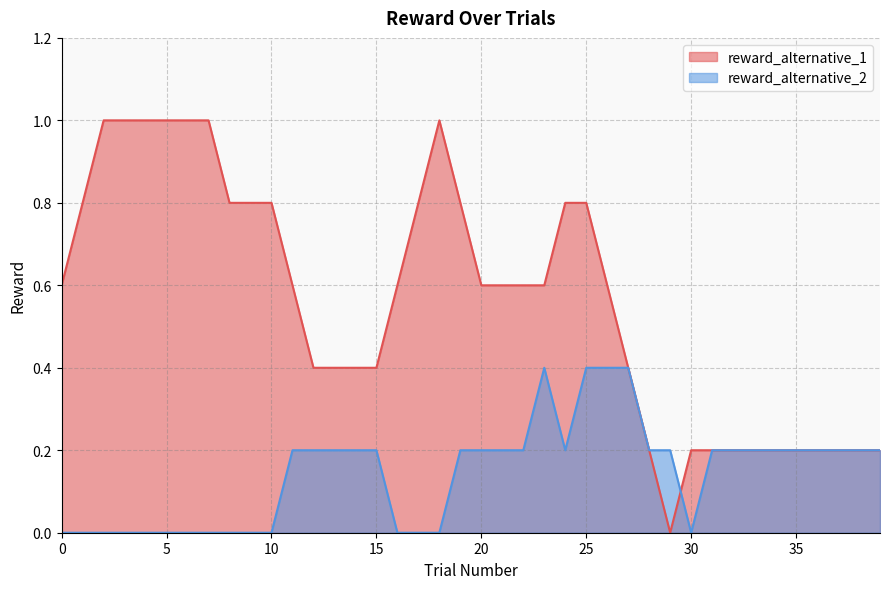

How many distinct data groups are displayed?

2